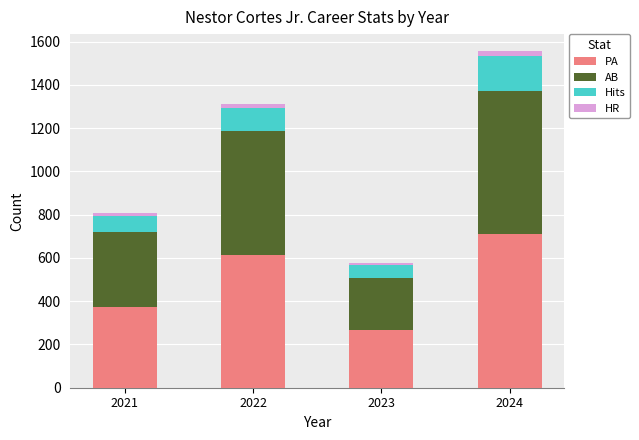

At which category is the sum across all series the highest?

2024